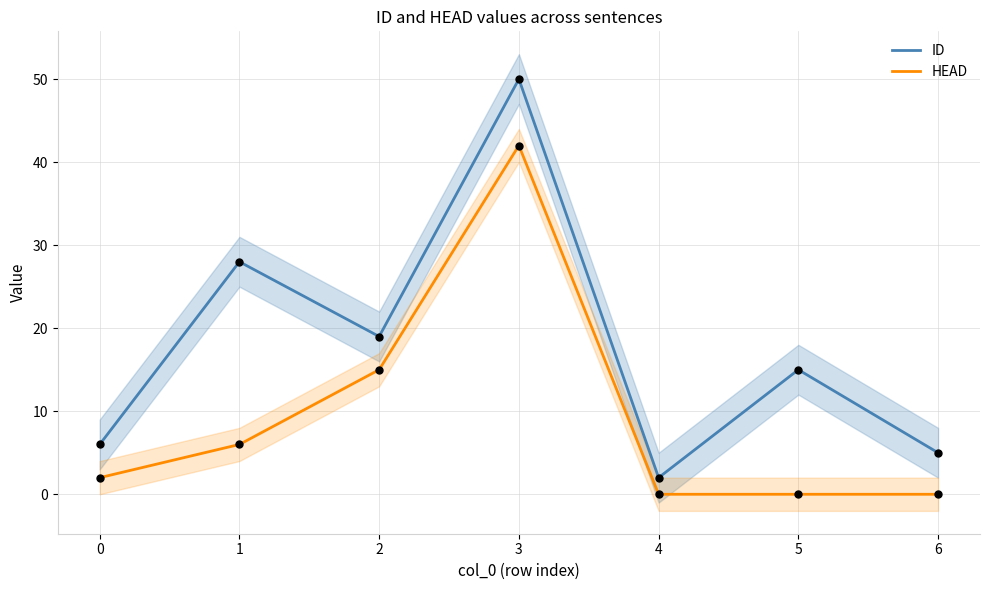

Which series contains the lowest Y value?

HEAD